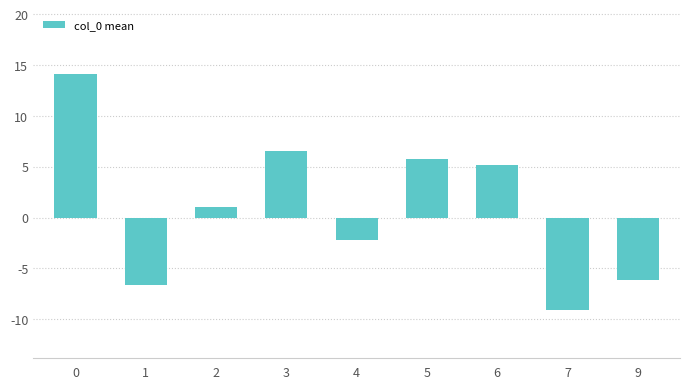

Rank the categories by value from highest to lowest.

0, 3, 5, 6, 2, 4, 9, 1, 7